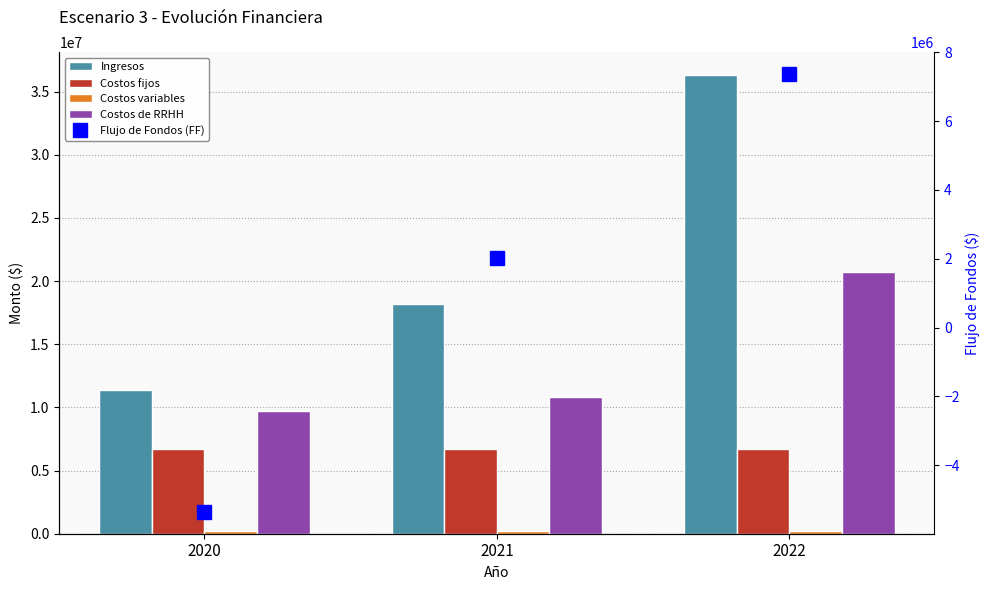

What are all the series names shown in the legend?

Ingresos, Costos fijos, Costos variables, Costos de RRHH, Flujo de Fondos (FF)